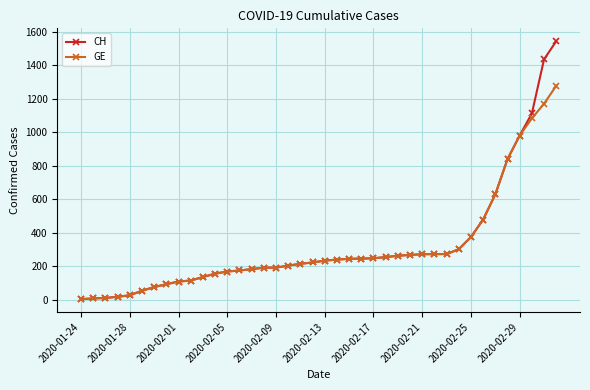

Rank the series by their maximum value, from lowest to highest.

GE, CH